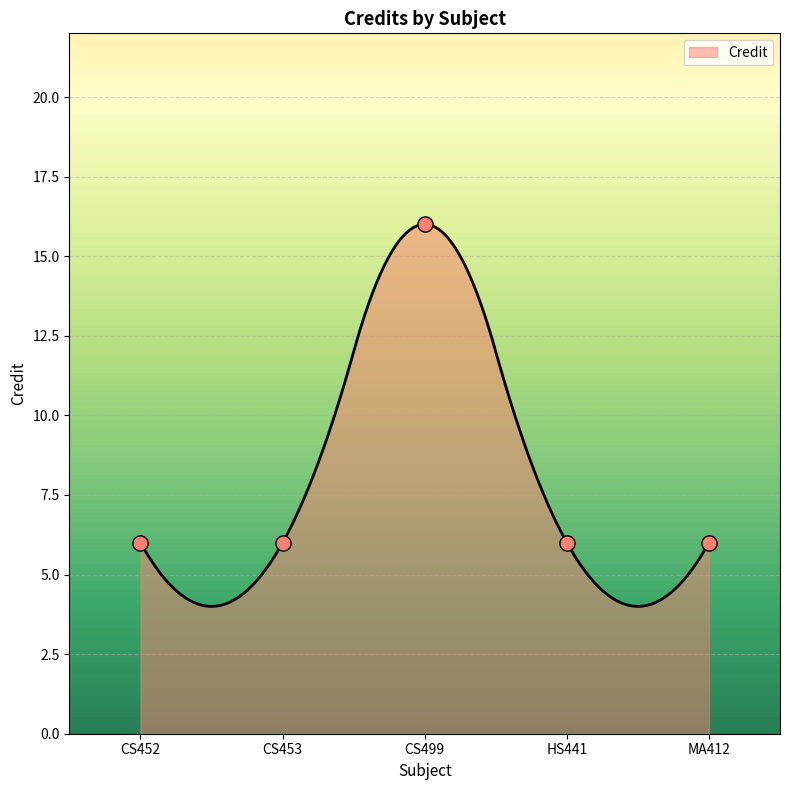

Between CS499 and HS441, which is larger?

CS499